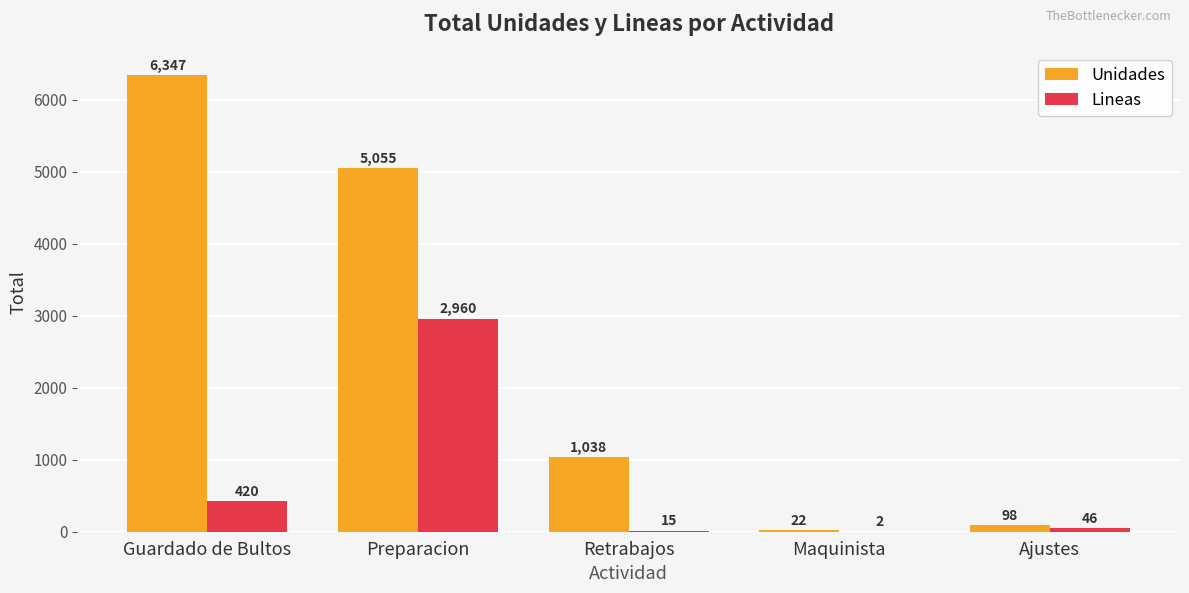

Between Guardado de Bultos and Preparacion, which series saw the biggest shift?

Lineas